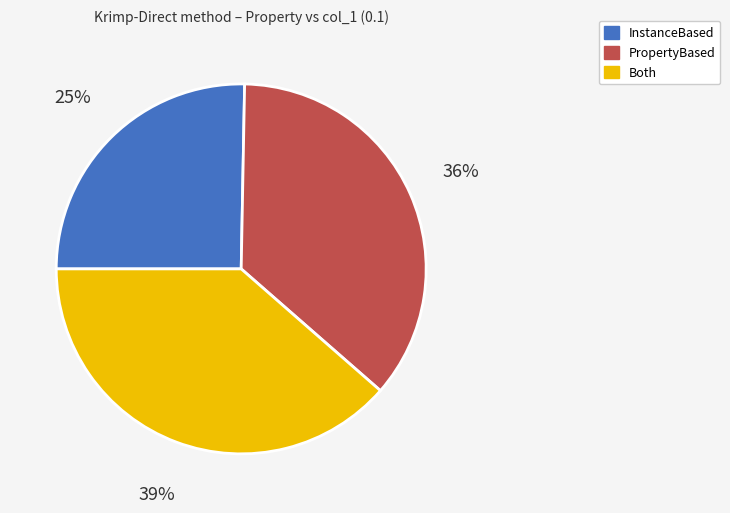

To the nearest percent, what is the average slice percentage?

33%